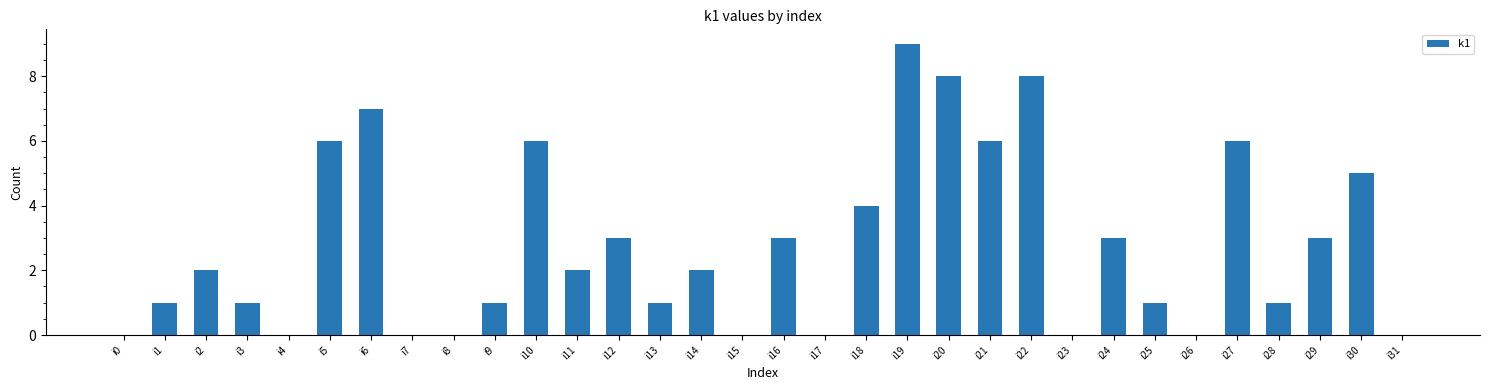

What is the sum of all values?

89